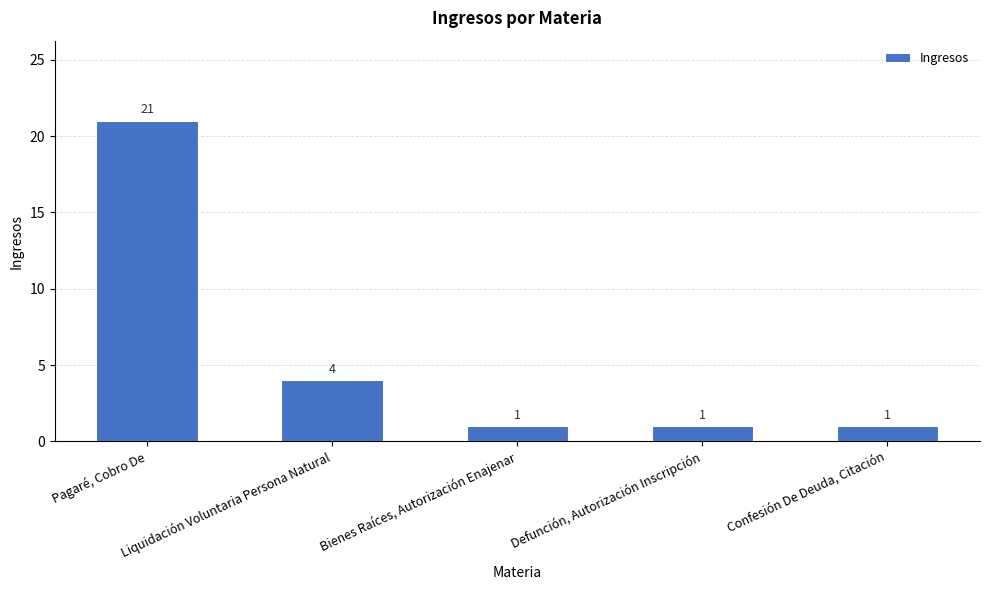

What is the smallest value displayed?

1